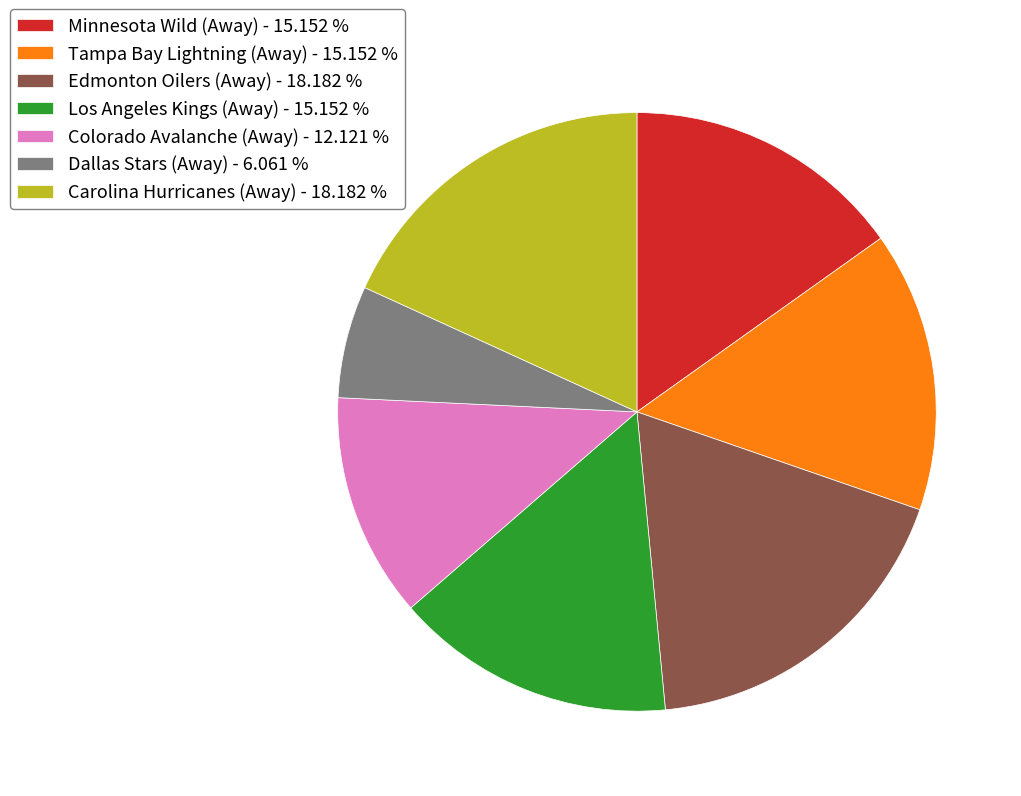

What is the ratio of the value at Edmonton Oilers (Away) - 18.182 % to the value at Minnesota Wild (Away) - 15.152 %?

1.2